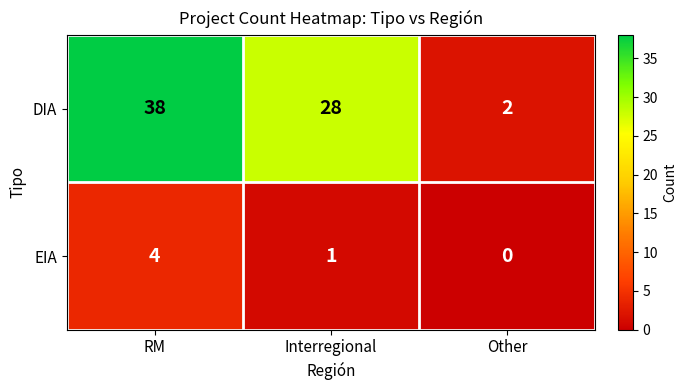

Which series has the widest spread of values?

DIA